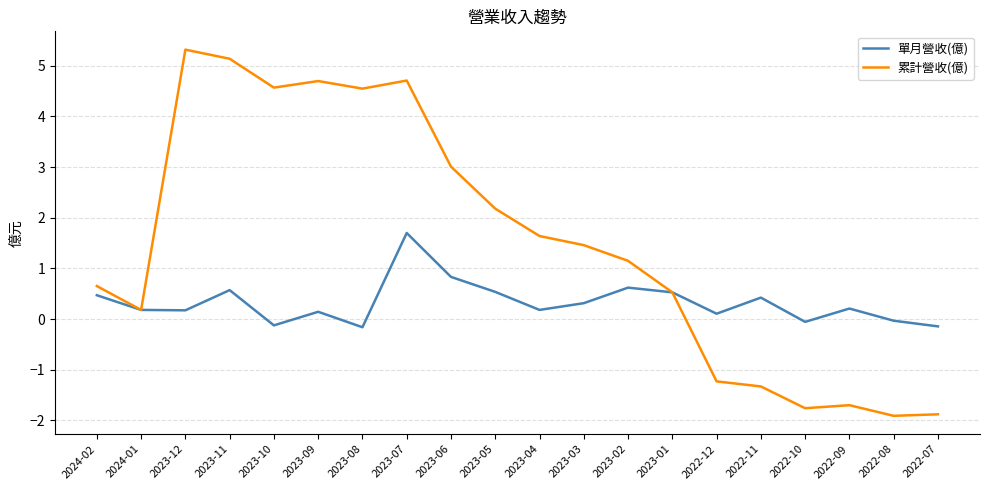

What is the difference between the maximum and minimum values in the 累計營收(億) series?

7.2